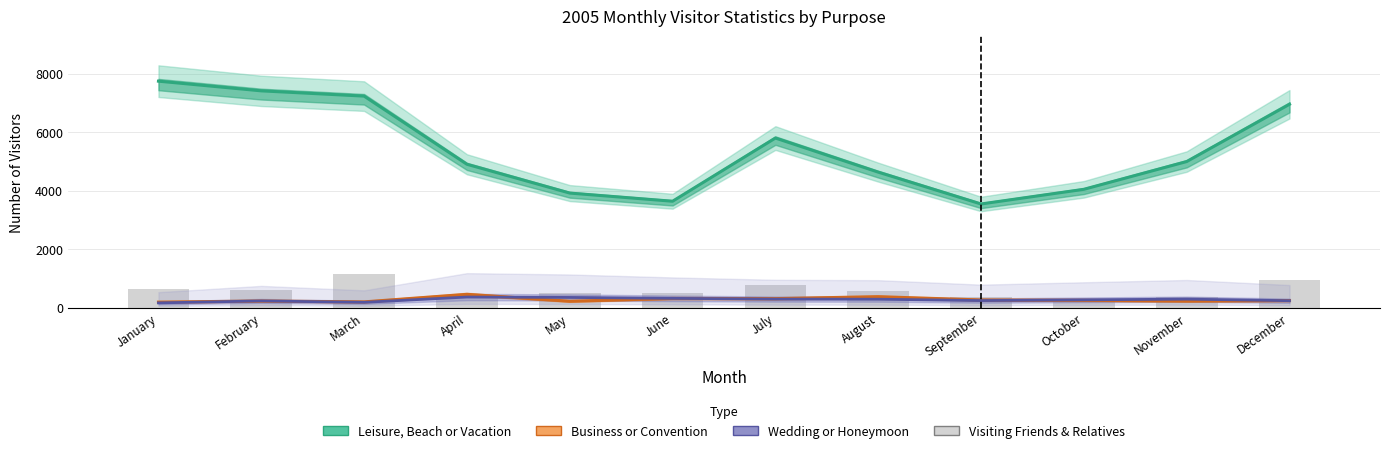

What are all the series names shown in the legend?

Leisure, Beach or Vacation, Business or Convention, Wedding or Honeymoon, Visiting Friends & Relatives